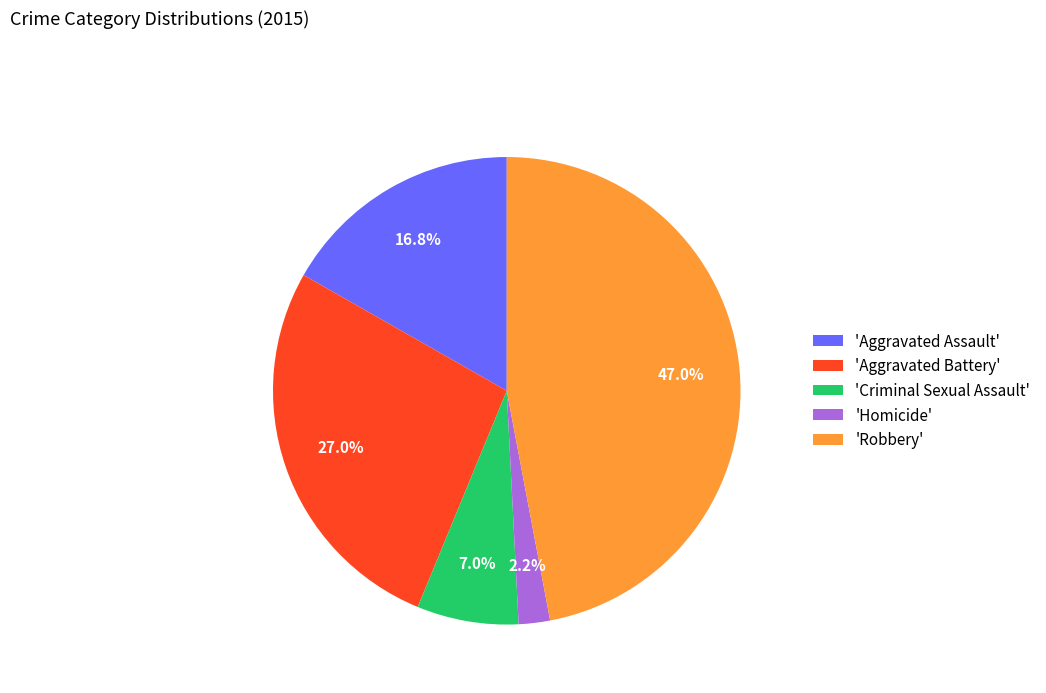

Do 'Aggravated Assault' and 'Homicide' together represent more than half of the pie?

No